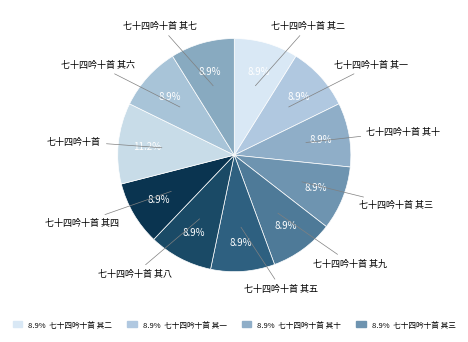

True or false: 七十四吟十首 其八 accounts for 9% of the total.

True